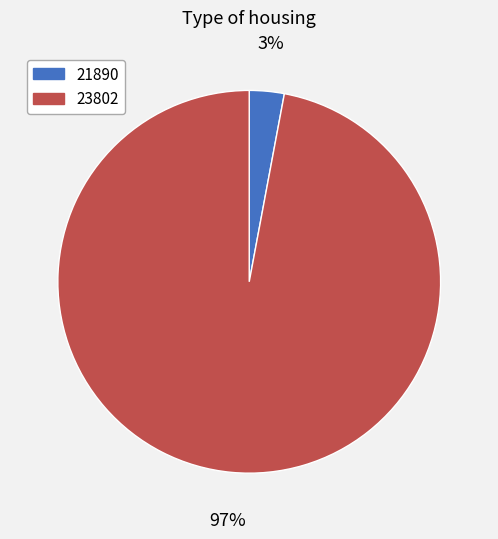

How many segments does this pie chart have?

2